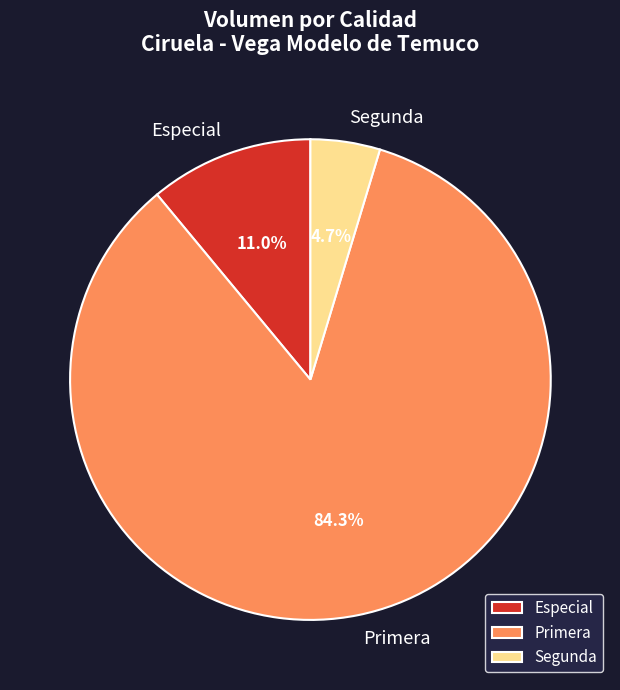

Which has a higher value, Especial or Primera?

Primera